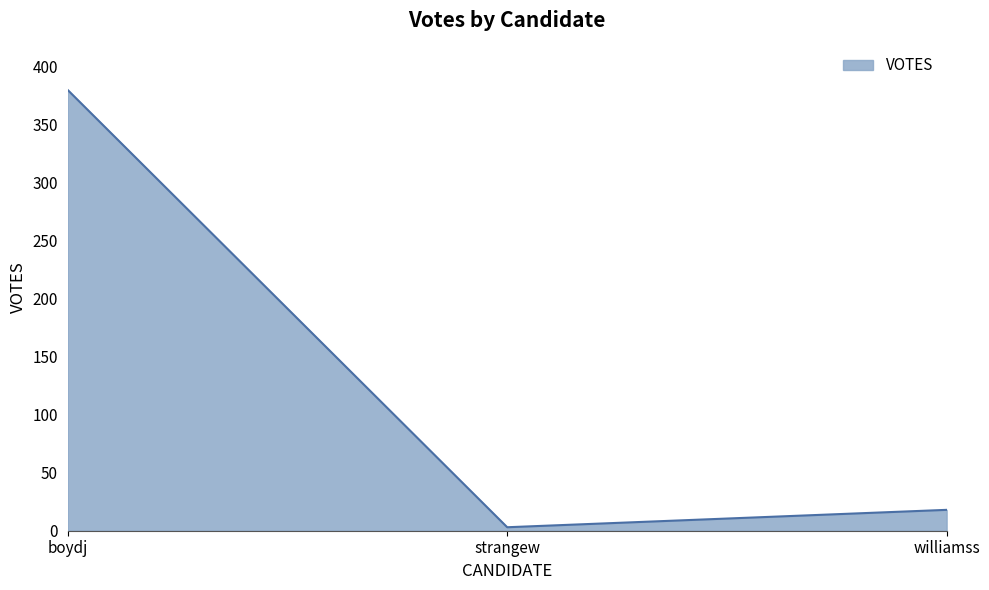

Reading left to right, what are all the values shown in this chart?

boydj=380	strangew=3	williamss=18